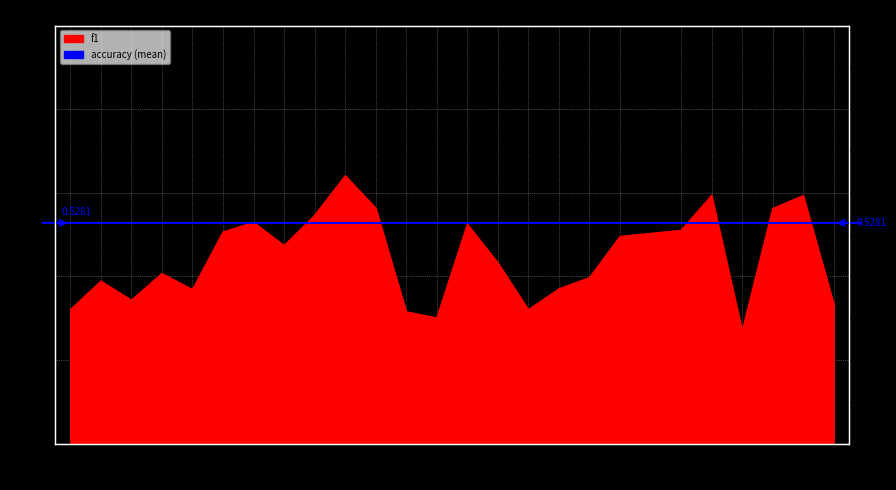

What is the value of the 8th point from the left?

0.5